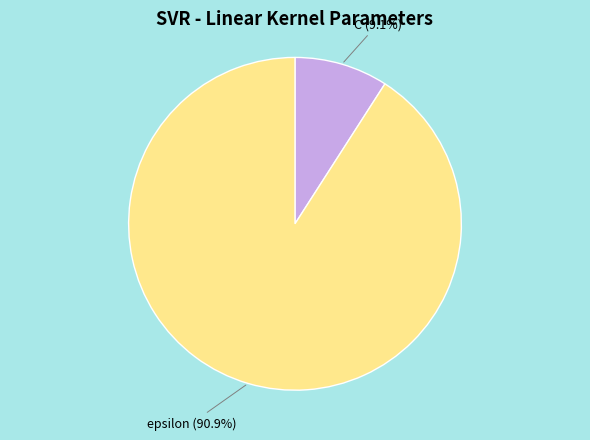

Count the number of slices in the pie.

2